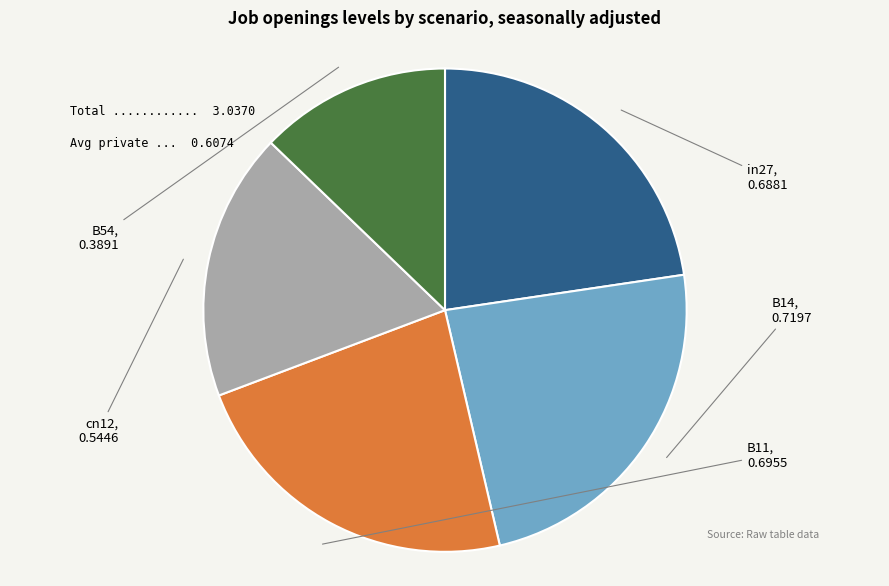

Which has a higher value, B14 or B11?

B14